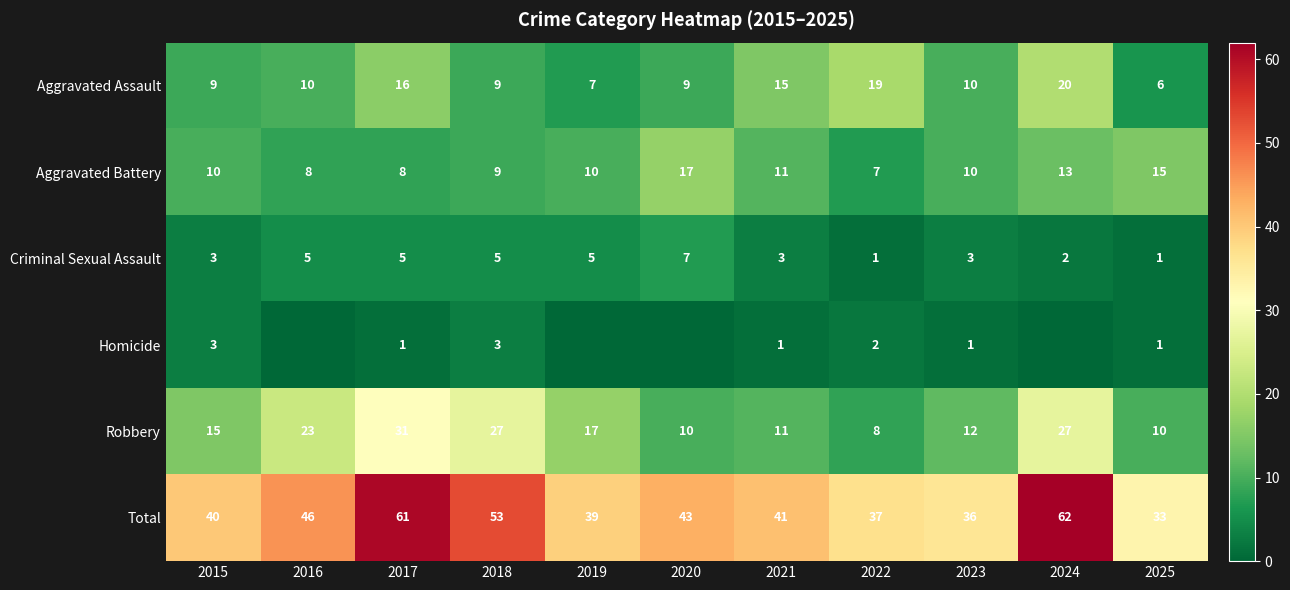

What is the difference between the maximum and minimum values in the Criminal Sexual Assault series?

6